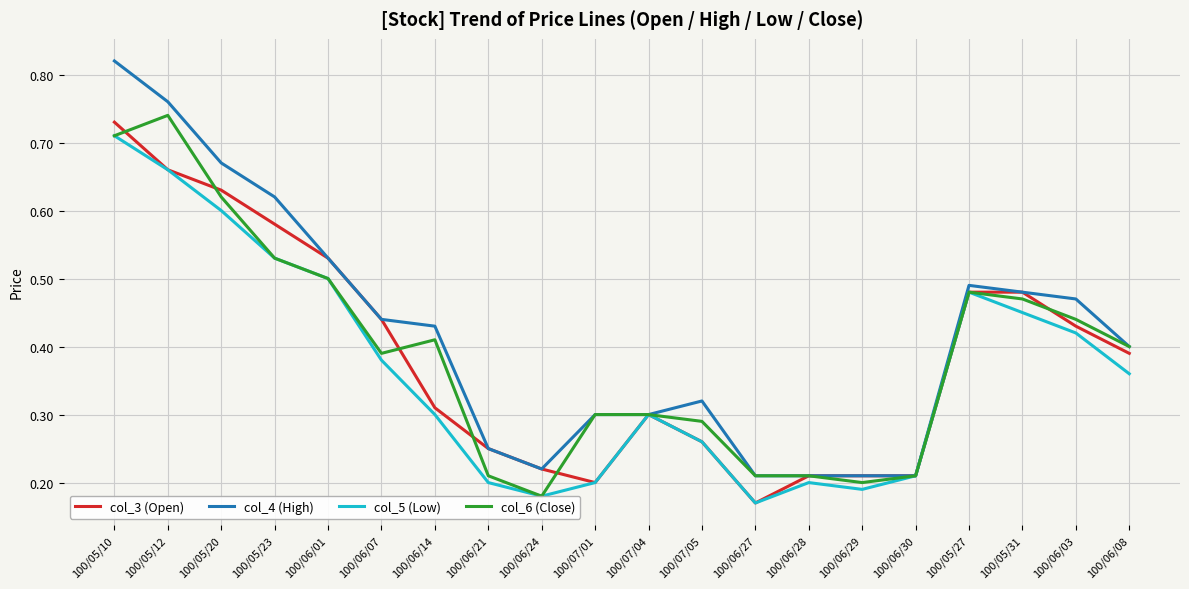

True or false: col_3 (Open) and col_6 (Close) intersect in this chart.

True